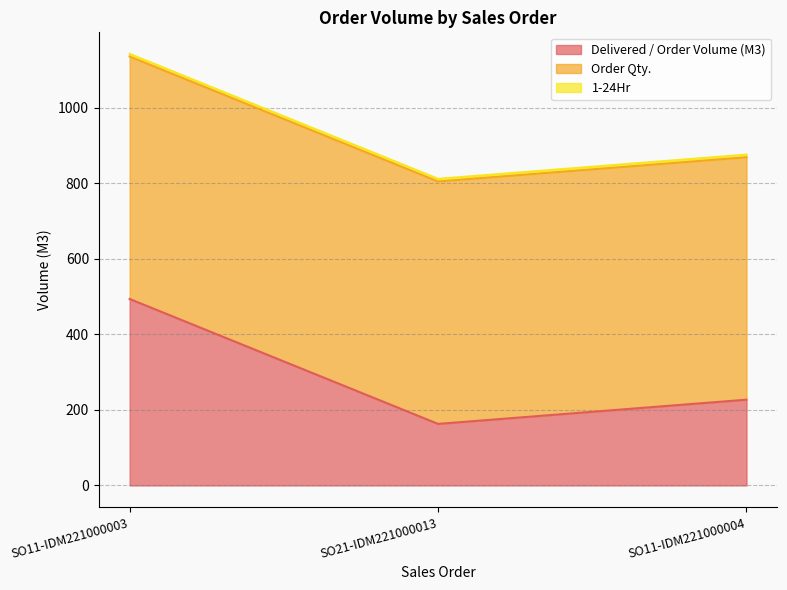

What is the sum of the Order Qty. values at SO11-IDM221000004 and SO21-IDM221000013?

1283.1